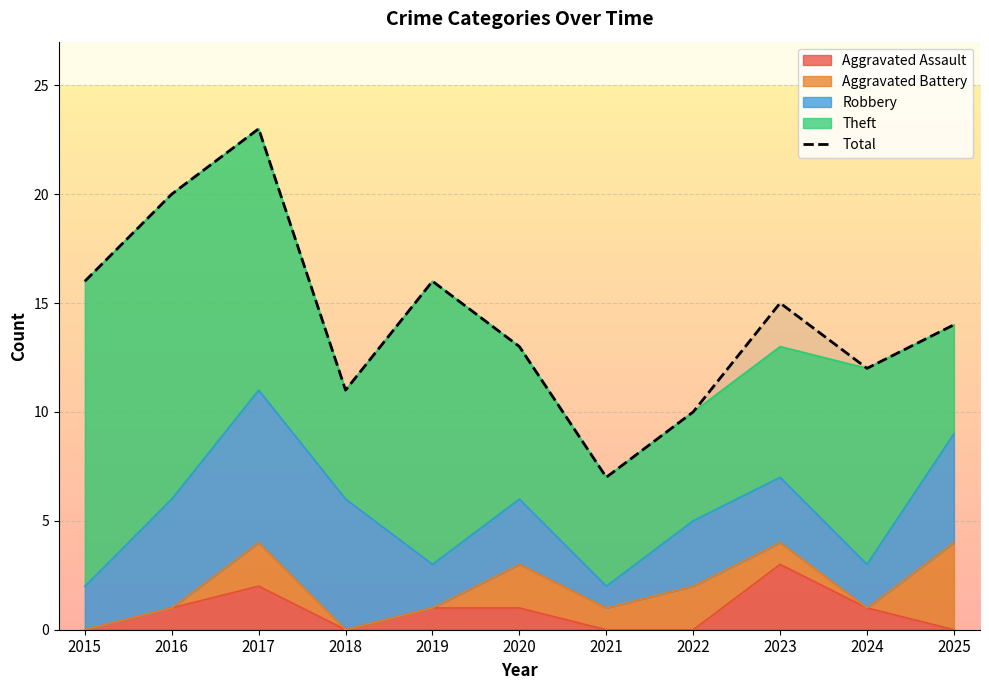

How many lines are shown in the chart?

1